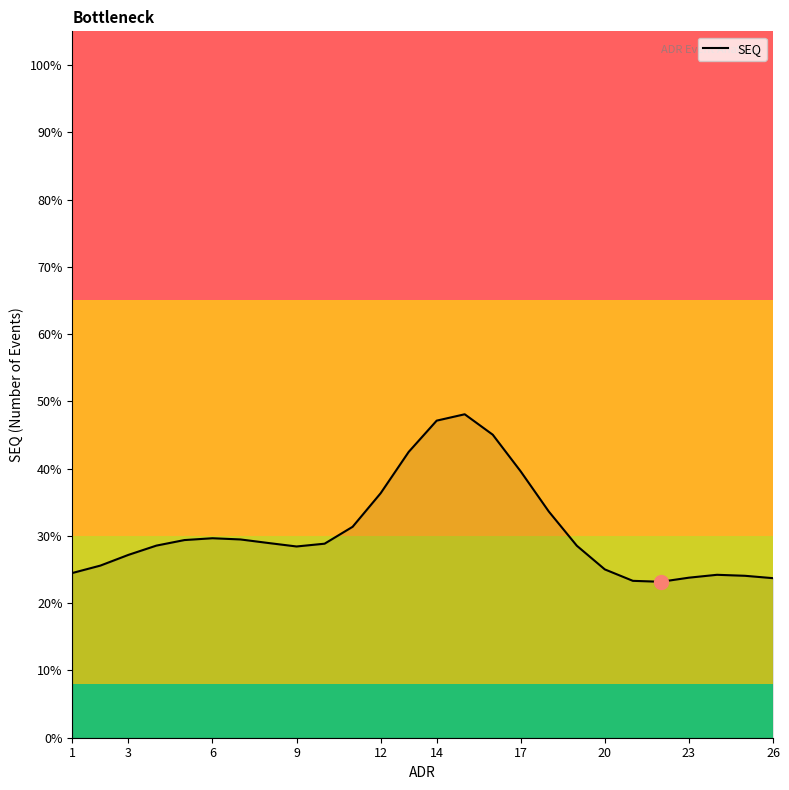

Does the chart have visible grid lines?

No